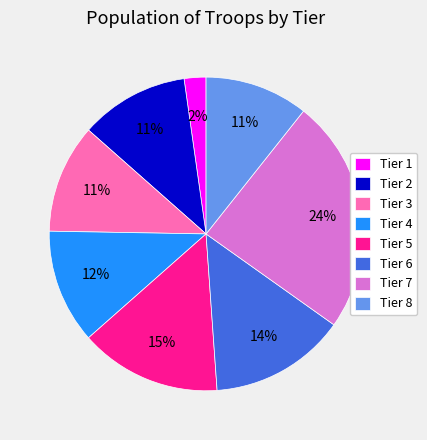

What percentage is the Tier 8 slice, to the nearest percent?

11%